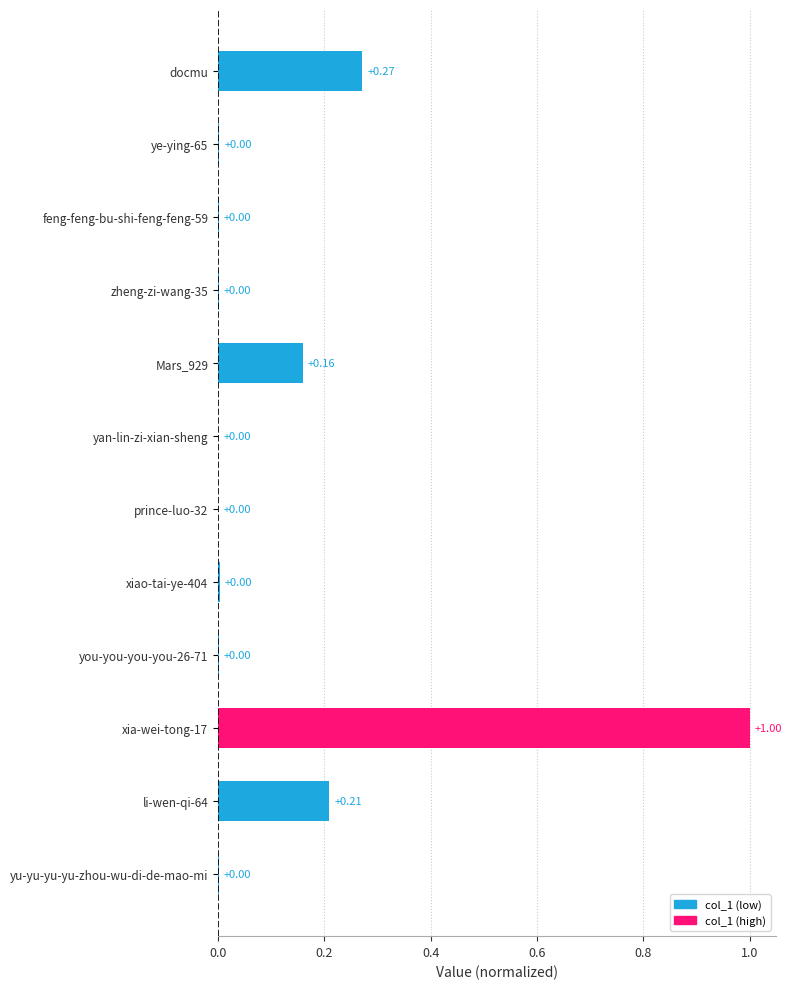

What is the maximum value shown in the chart?

1.0